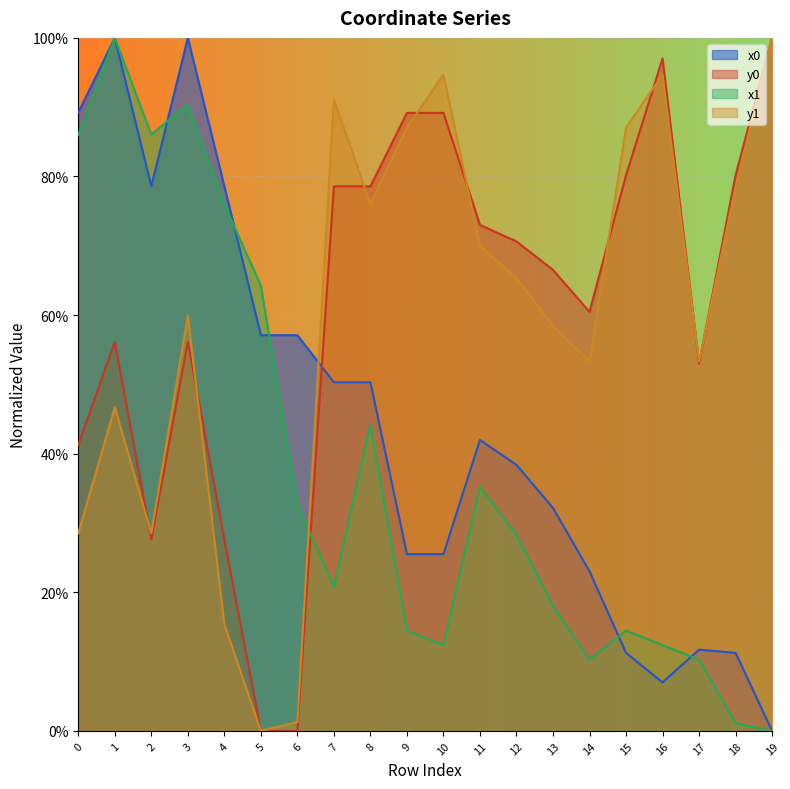

How many lines are shown in the chart?

4